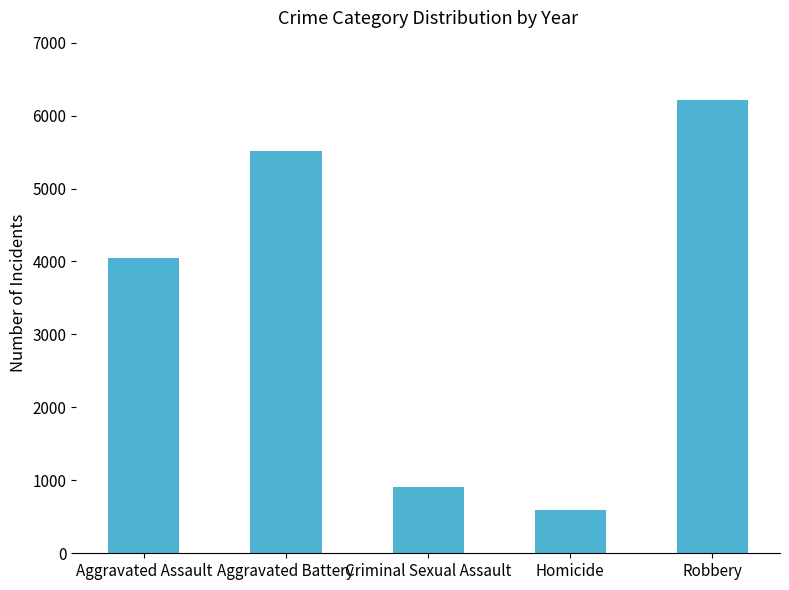

What is the greatest value displayed?

6210